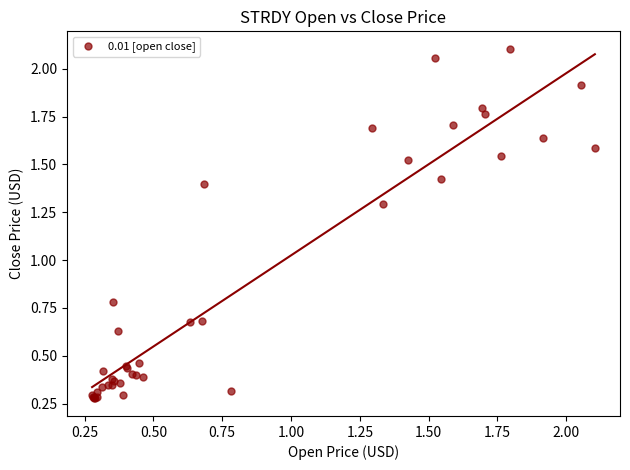

What Y value in the scatter plot is closest to 1?

0.8